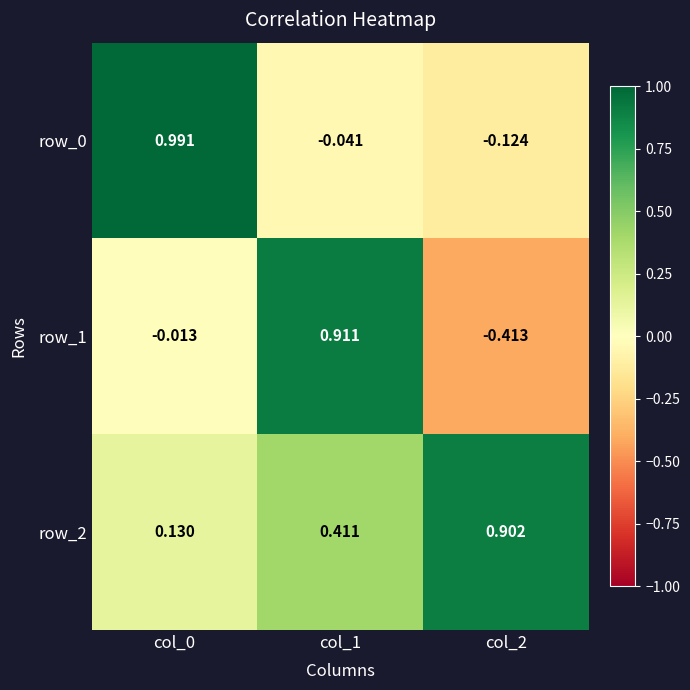

Is the value of row_2 at col_2 greater than the value of row_1 at col_0?

Yes